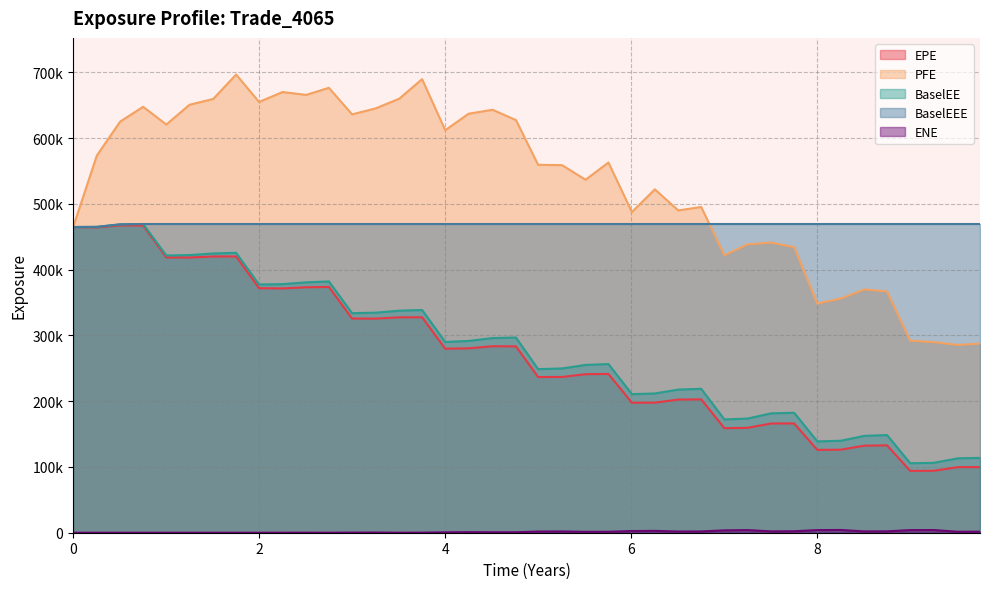

What is the value of the ENE point at the 24th from the left?

1439.4